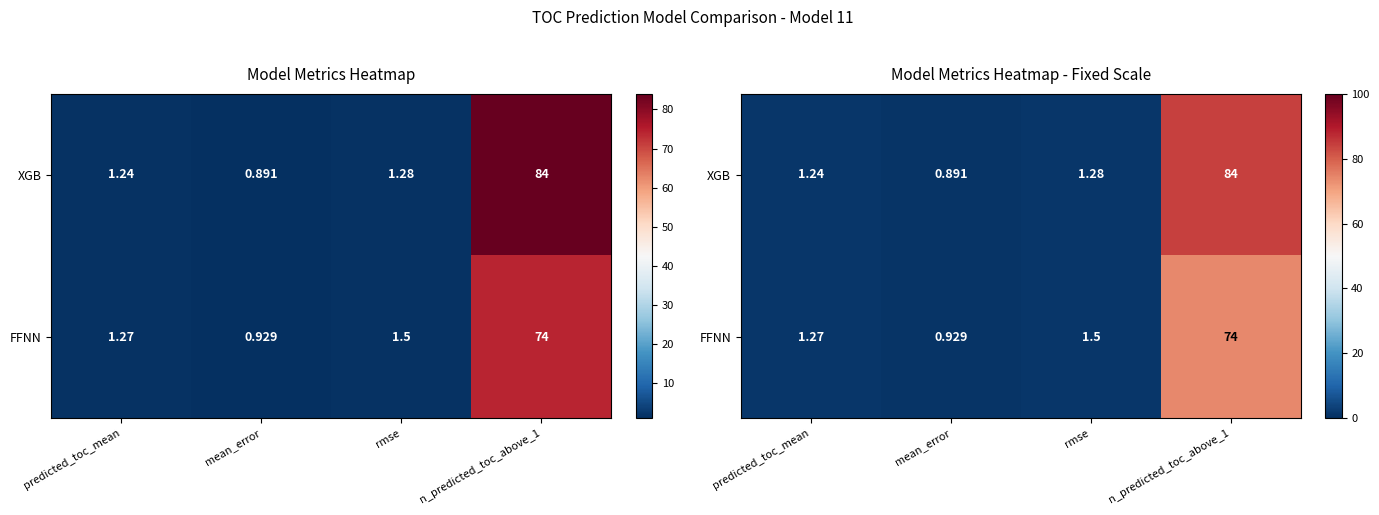

How many values in the FFNN series are below 1?

1